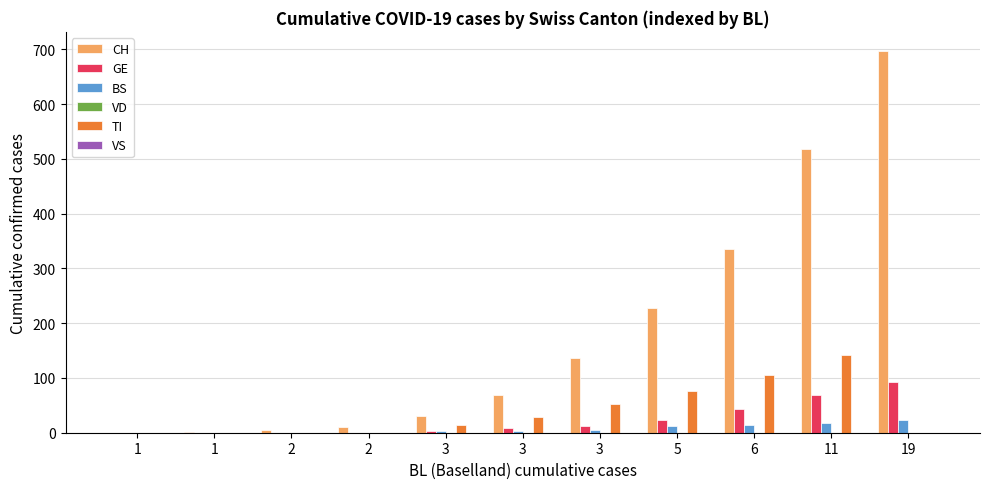

Does the chart contain stacked bars?

No